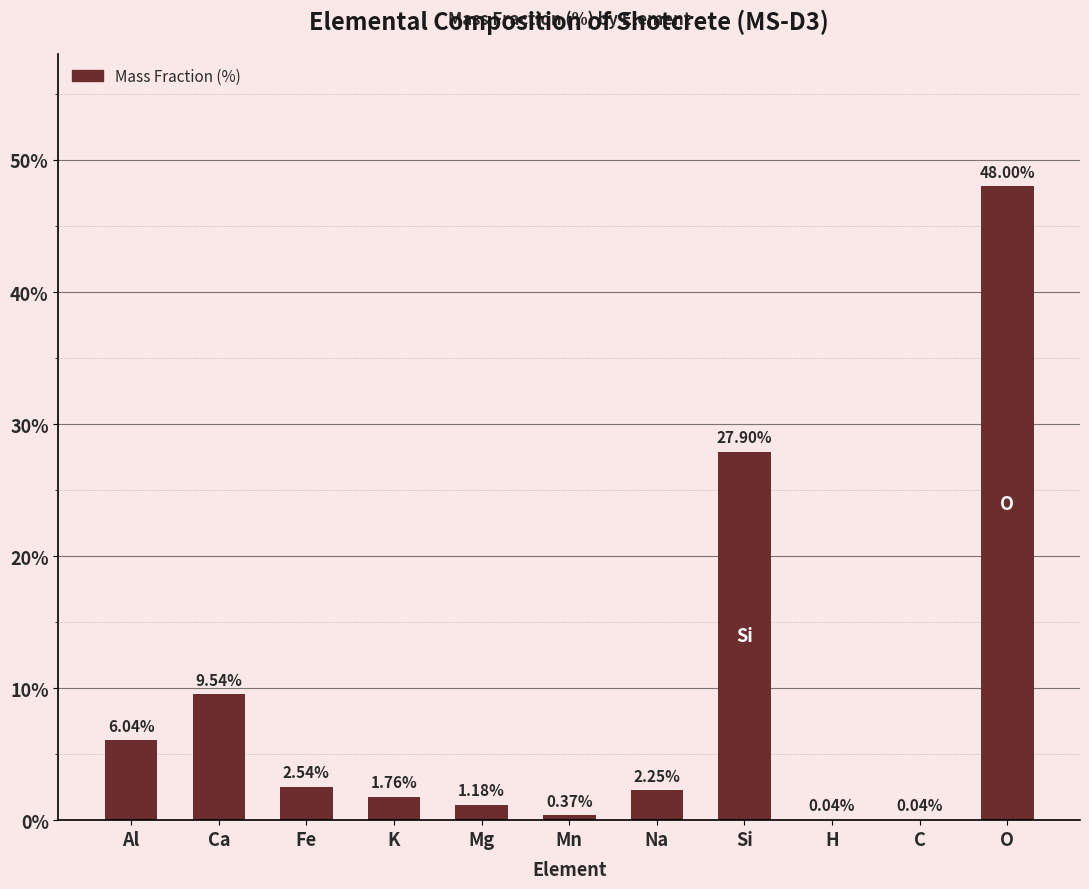

Read the value at O.

48.0